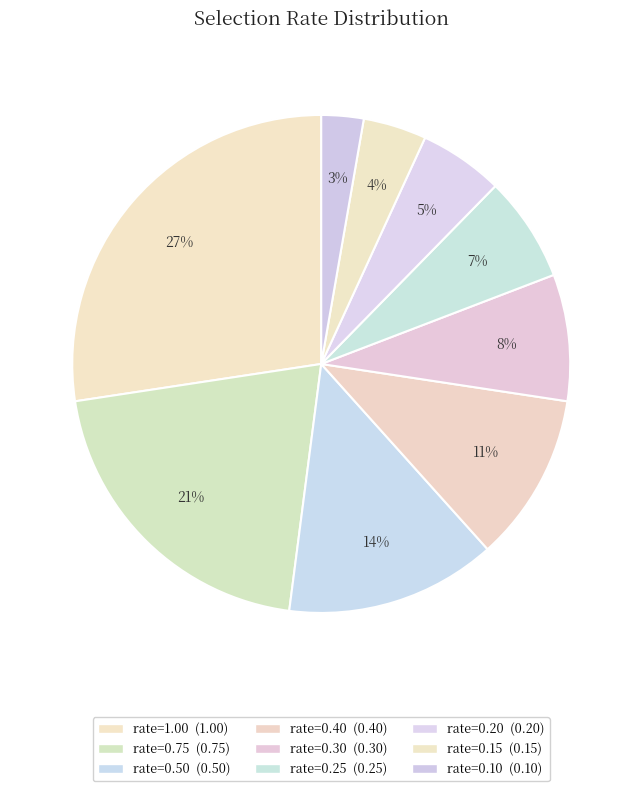

How many segments does this pie chart have?

9